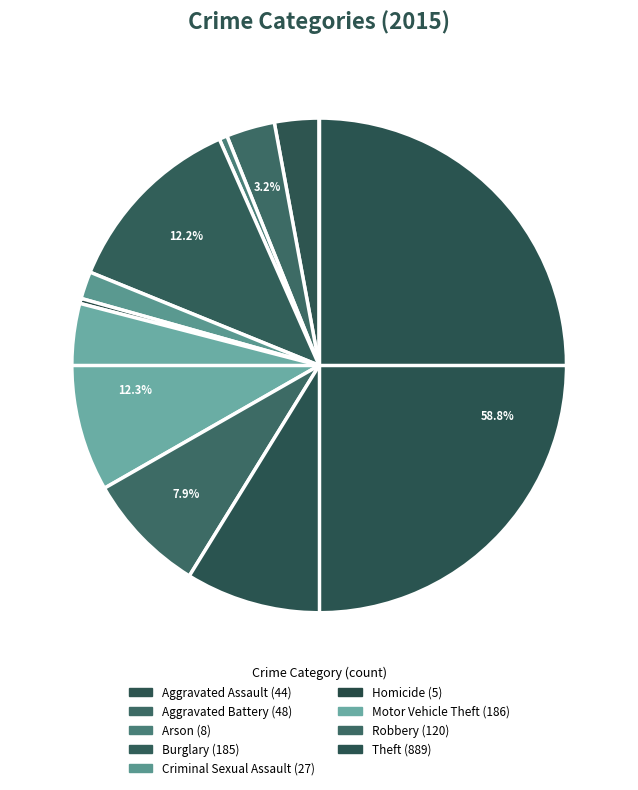

Count the number of slices in the pie.

9